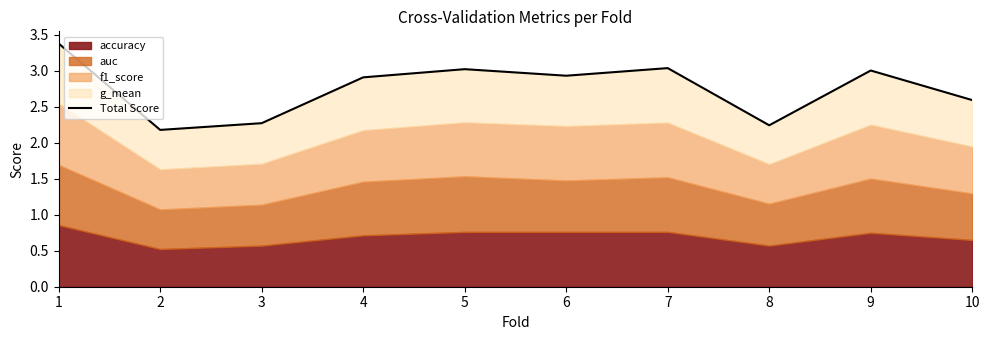

Reading left to right, transcribe all the data shown in this chart.

1=3.4	2=2.2	3=2.3	4=2.9	5=3.0	6=2.9	7=3.0	8=2.2	9=3.0	10=2.6